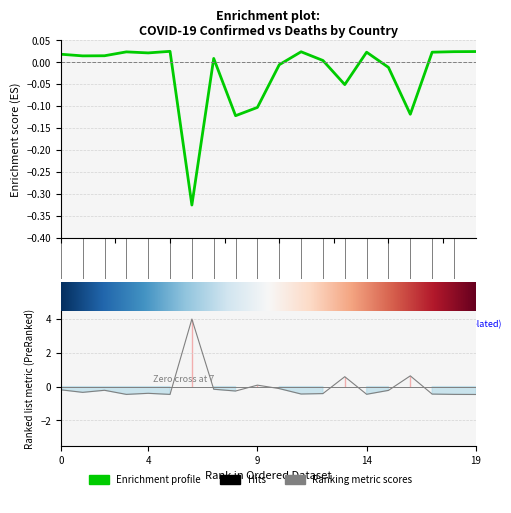

True or false: Confirmed has more than 1 points higher than both neighbors.

True